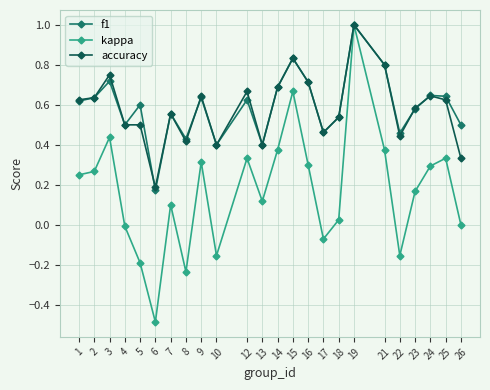

At which category does the chart reach its minimum across all series?

6